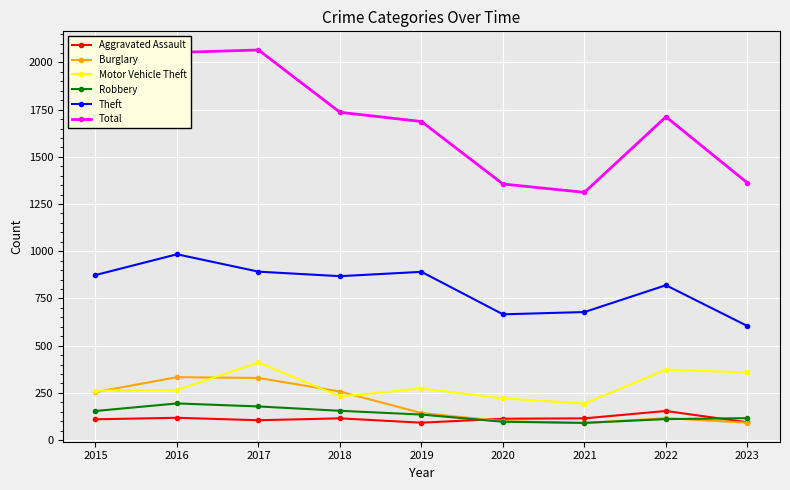

What are all the series names shown in the legend?

Aggravated Assault, Burglary, Motor Vehicle Theft, Robbery, Theft, Total